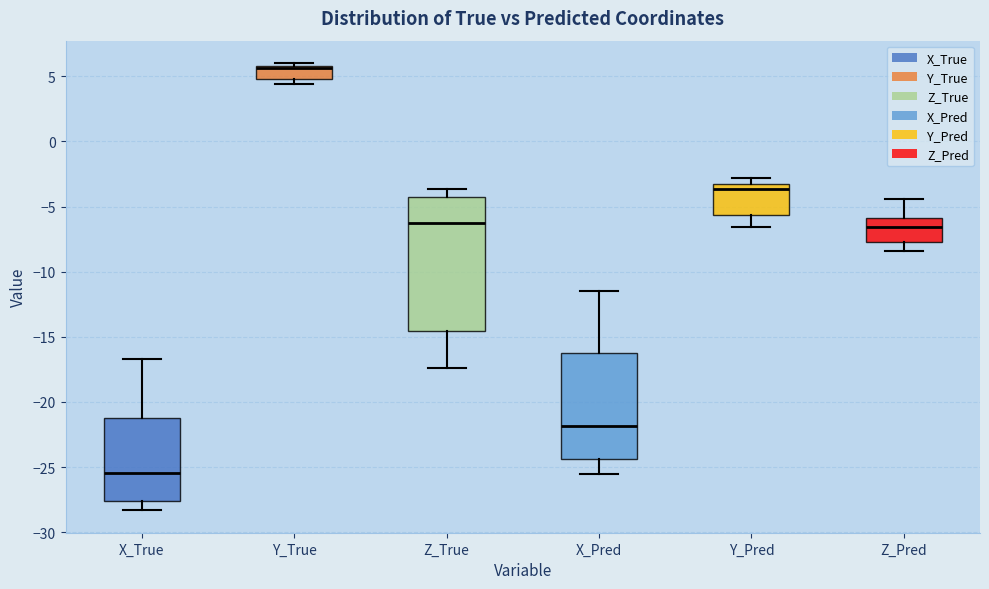

Reading left to right, read every box against the y-axis: the position of its median line, the range the box covers, and the ends of its whiskers. The values are not printed on the chart, so give them approximately, as read against the axis.

X_True: median -25.5, box -27.5 to -21.0, whiskers -28.5 to -16.5
Y_True: median 5.5 (drawn on the box's upper edge), box 5.0 to 6.0, whiskers 4.5 to 6.0 (just above the box's upper edge)
Z_True: median -6.5, box -14.5 to -4.5, whiskers -17.5 to -3.5
X_Pred: median -22.0, box -24.5 to -16.0, whiskers -25.5 to -11.5
Y_Pred: median -3.5 (just below the box's upper edge), box -5.5 to -3.5, whiskers -6.5 to -3.0
Z_Pred: median -6.5, box -7.5 to -6.0, whiskers -8.5 to -4.5